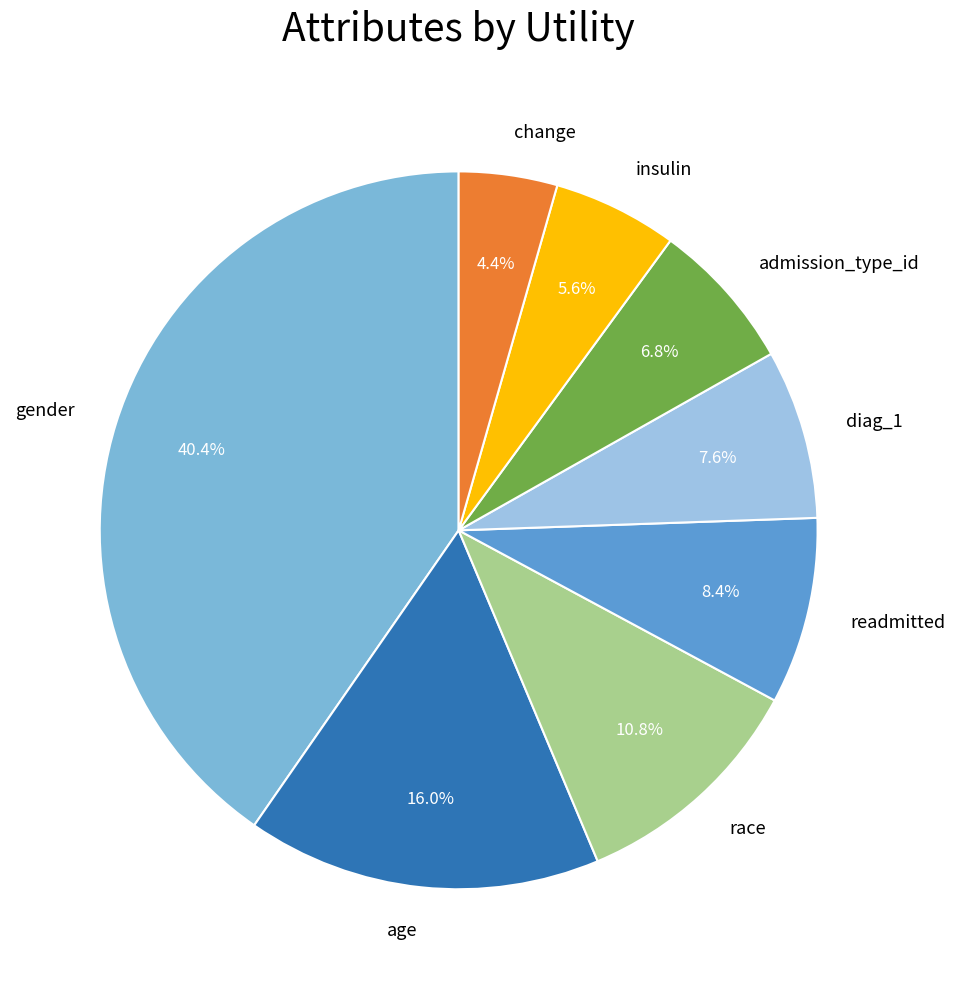

To the nearest percent, what is the average slice percentage?

12%